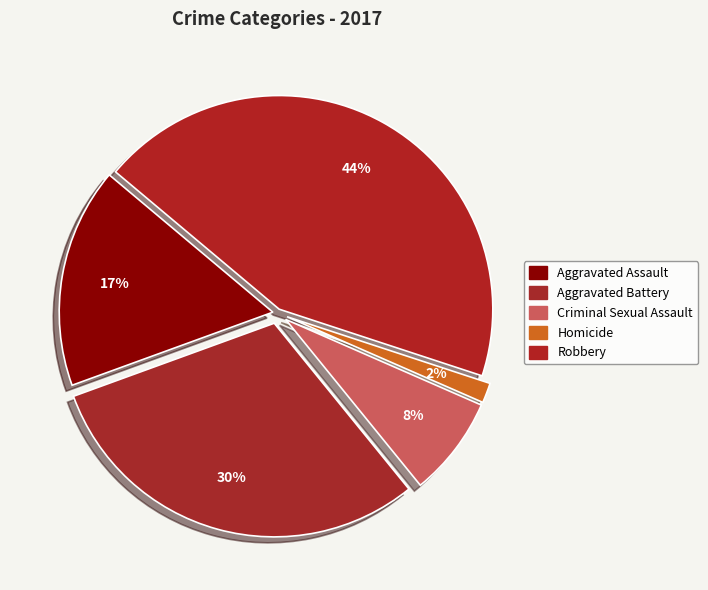

Which category has the biggest portion of the pie?

Robbery